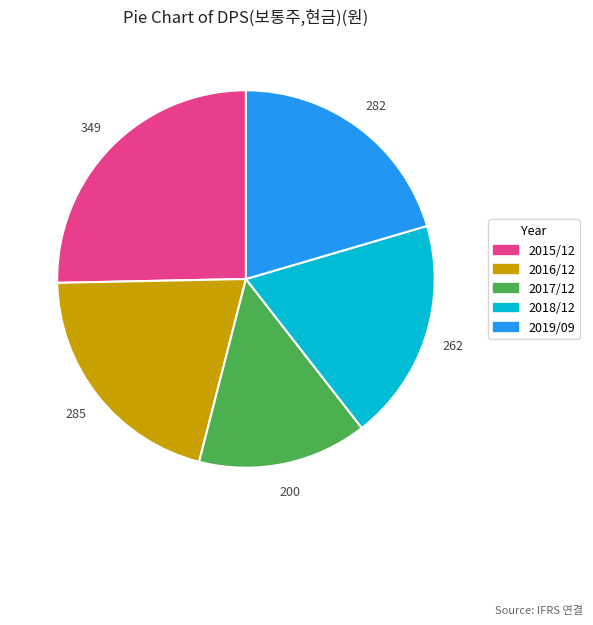

Between 2018/12 and 2019/09, which is larger?

2019/09